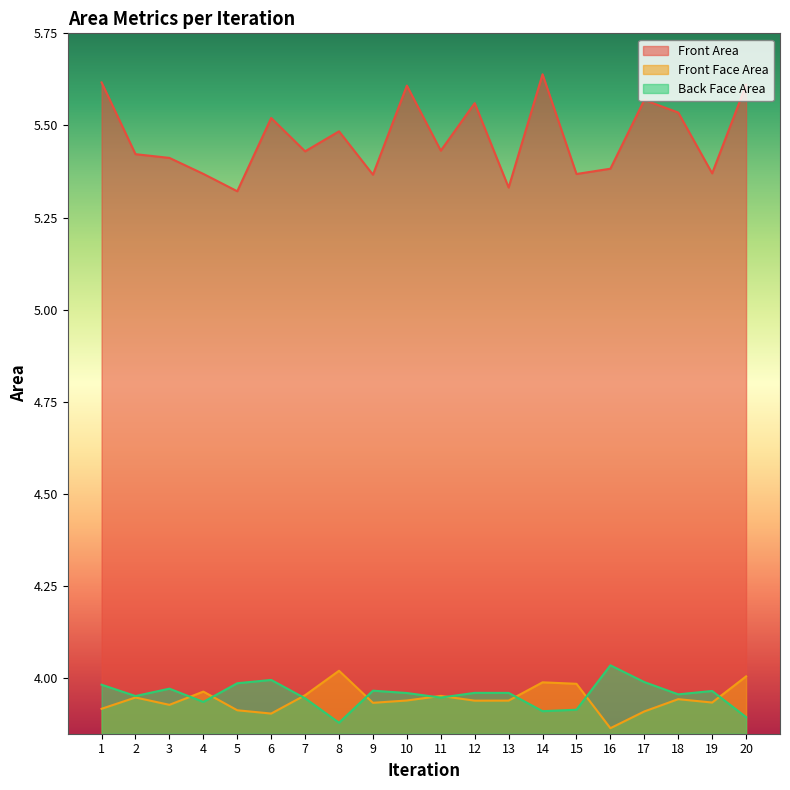

What is the minimum value shown in the chart?

3.9